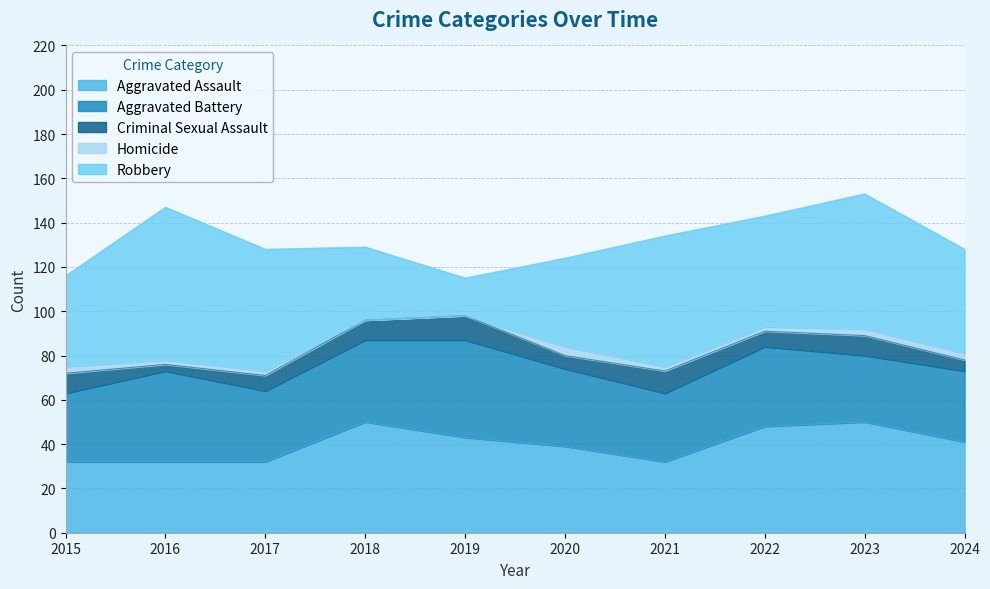

Which series has the largest total across all categories?

Robbery